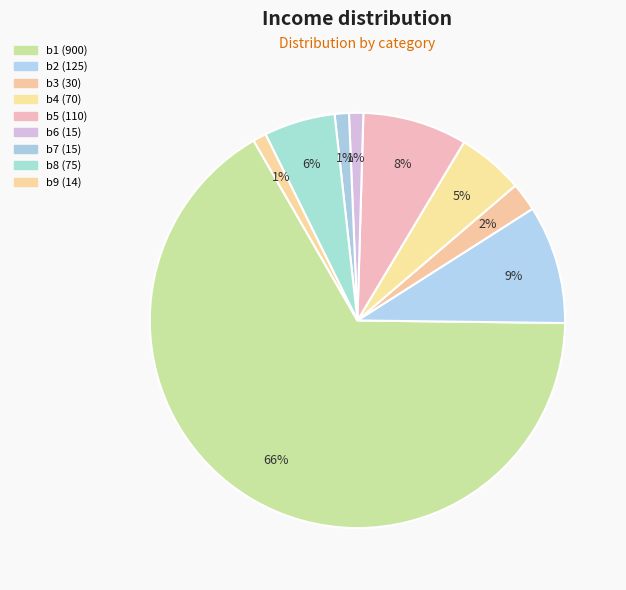

Count the number of slices in the pie.

9